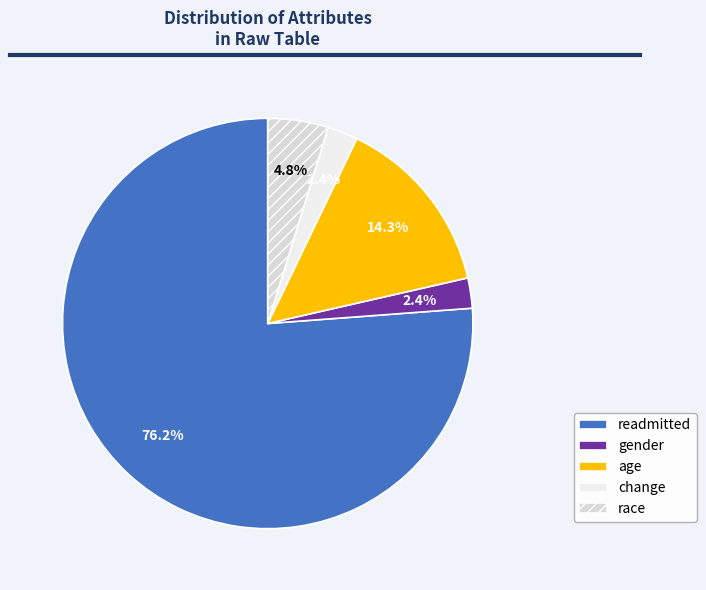

Count the number of slices in the pie.

5